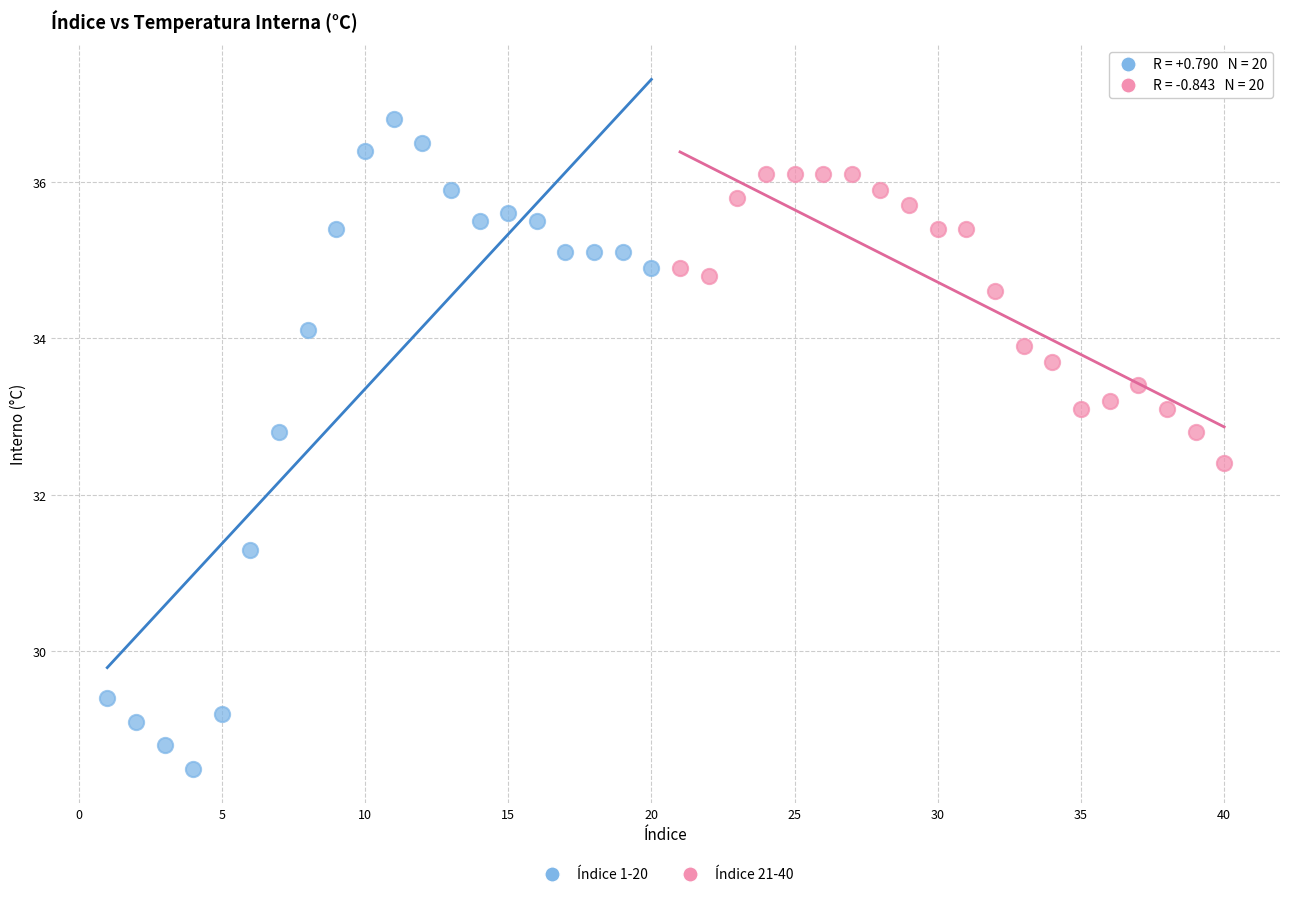

Which series contains the lowest Y value?

Índice 1-20